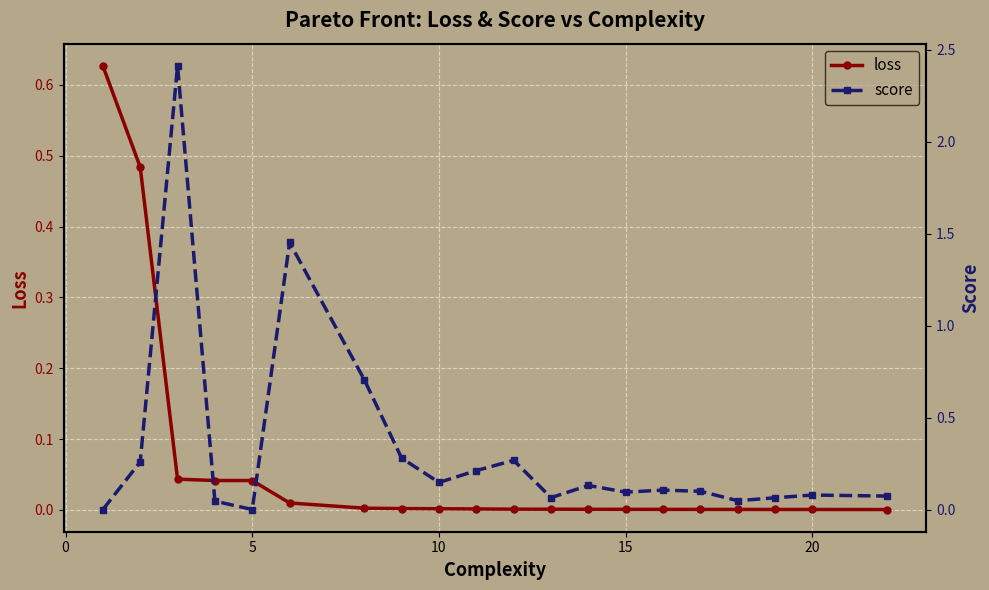

Reading left to right, what are all the values shown in this chart?

loss: 0.6	0.5	0.0	0.0	0.0	0.0	0.0	0.0	0.0	0.0	0.0	0.0	0.0	0.0	0.0	0.0	0.0	0.0	0.0	0.0
score: 0.0	0.3	2.4	0.0	-0.0	1.5	0.7	0.3	0.1	0.2	0.3	0.1	0.1	0.1	0.1	0.1	0.0	0.1	0.1	0.1